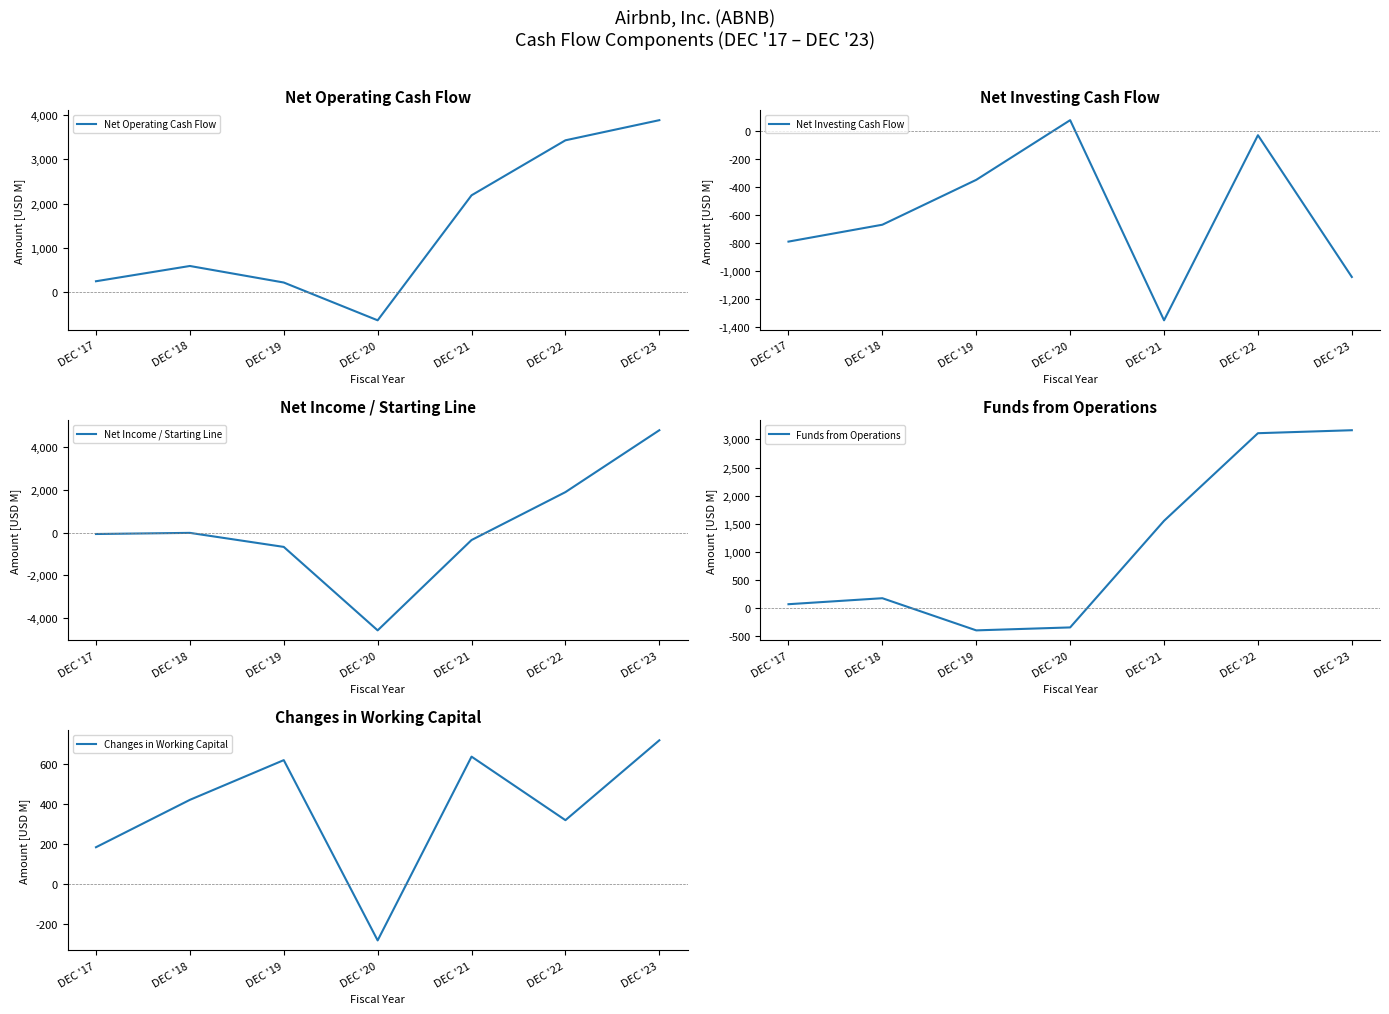

Which series ends up on top after the final intersection of Net Investing Cash Flow and Net Operating Cash Flow?

Net Operating Cash Flow